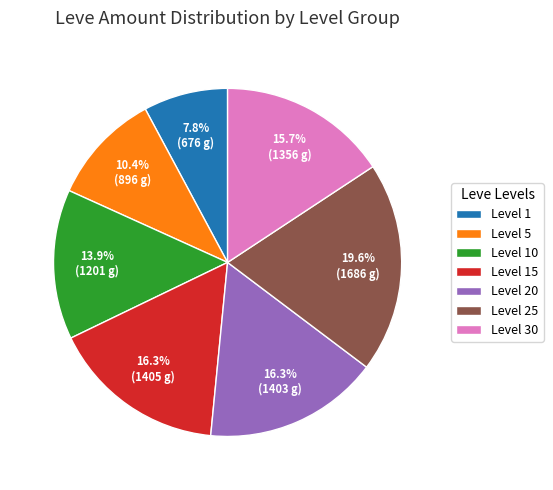

Which slice is the smallest?

Level 1